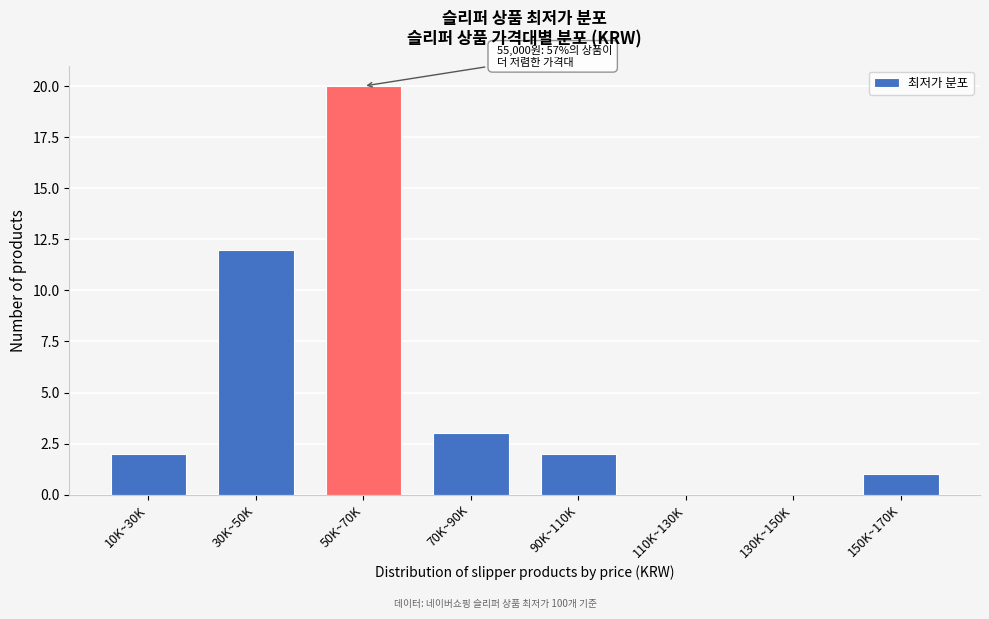

Reading left to right, extract all data points from this chart.

10K~30K=2	30K~50K=12	50K~70K=20	70K~90K=3	90K~110K=2	110K~130K=0	130K~150K=0	150K~170K=1